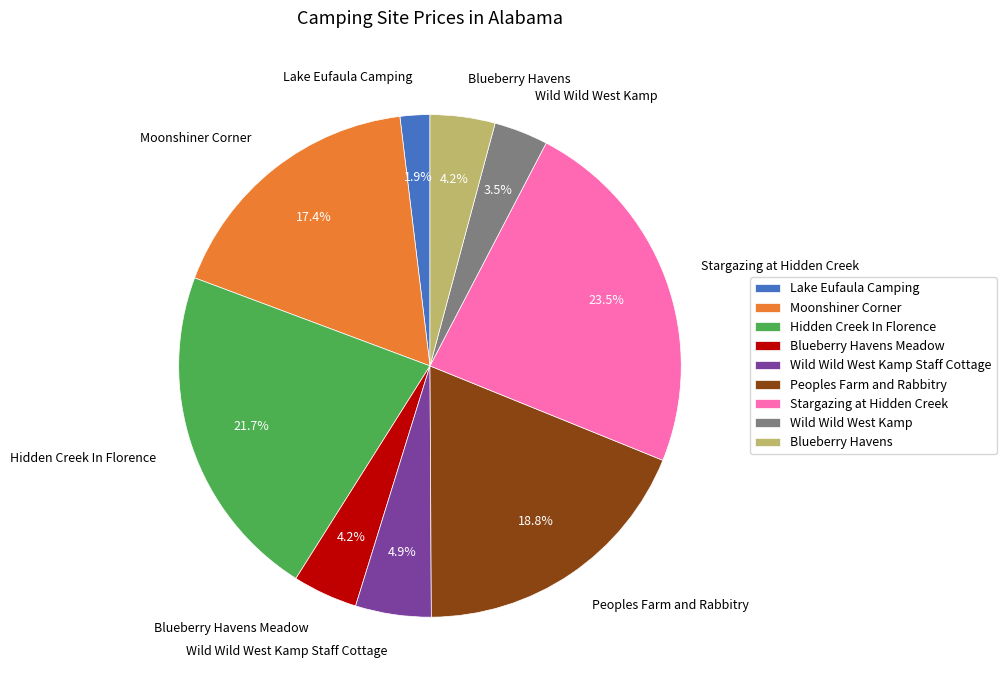

What is the ratio of the value at Peoples Farm and Rabbitry to the value at Moonshiner Corner?

1.1